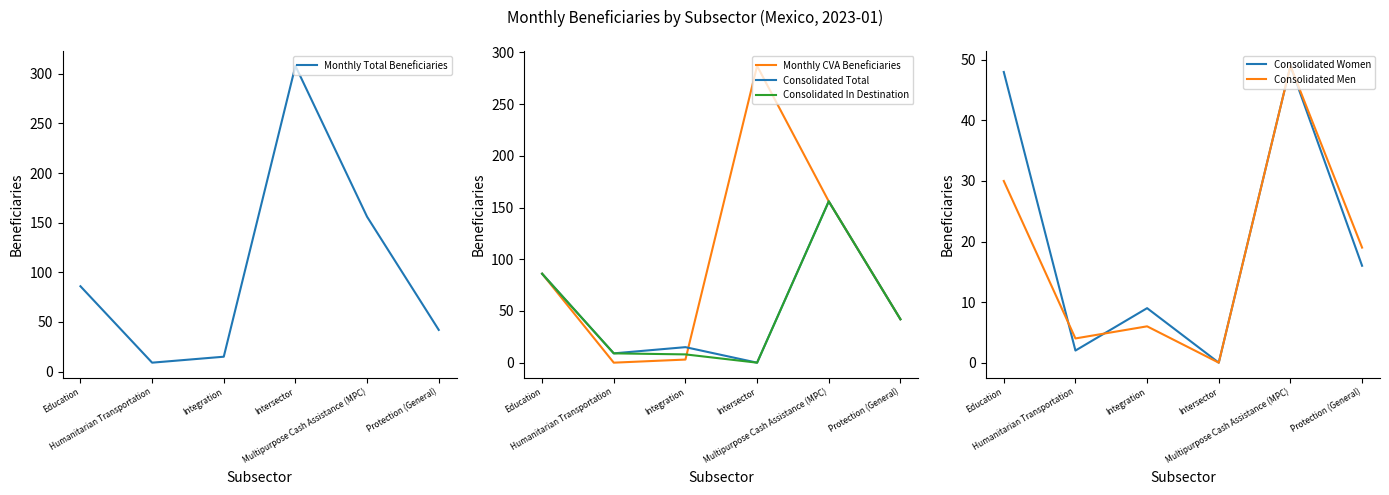

How many categories are shown in the chart?

6